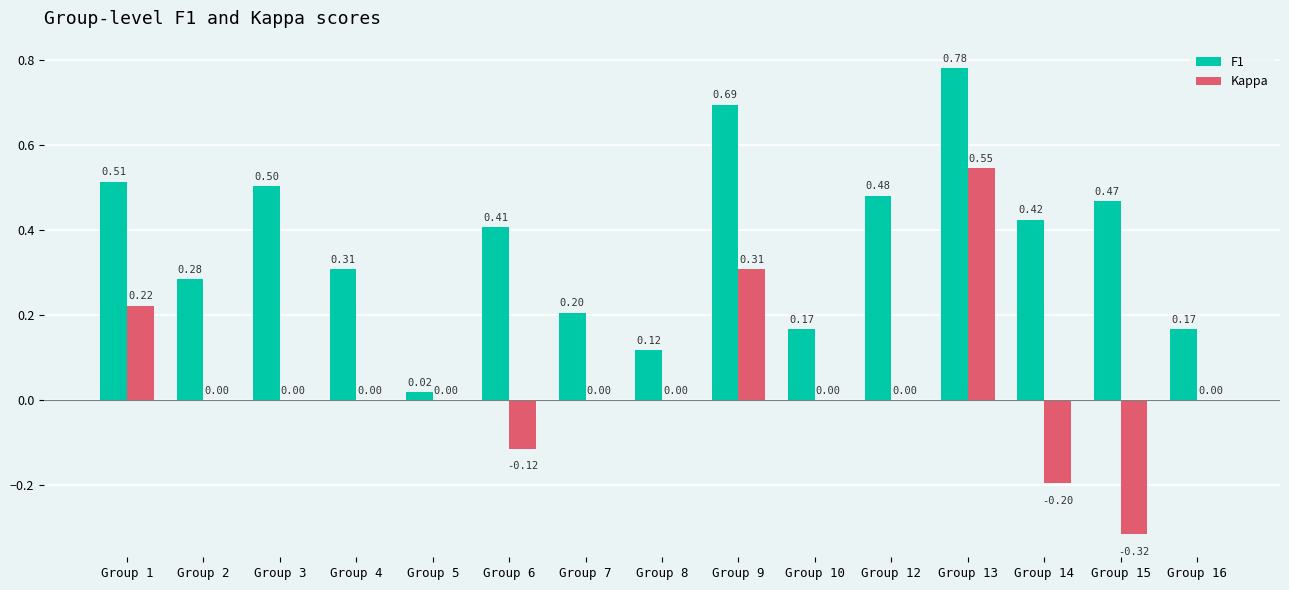

The F1 series shows 0.1 at Group 16. True or false?

False